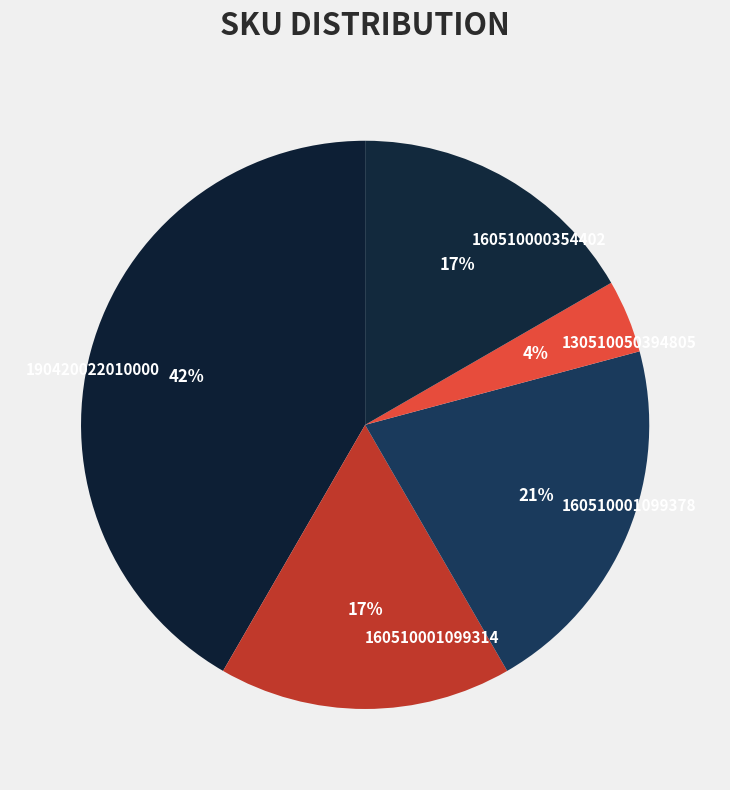

The 160510000354402 slice represents 17% of the pie. True or false?

True